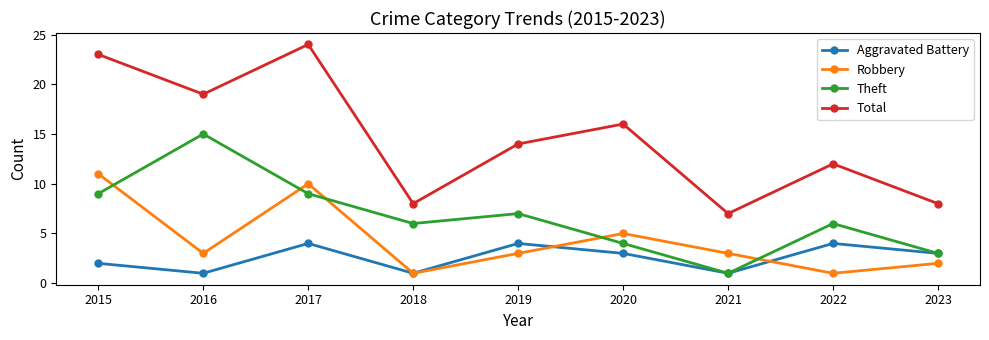

Count the Robbery values in the range 2 to 5.

5